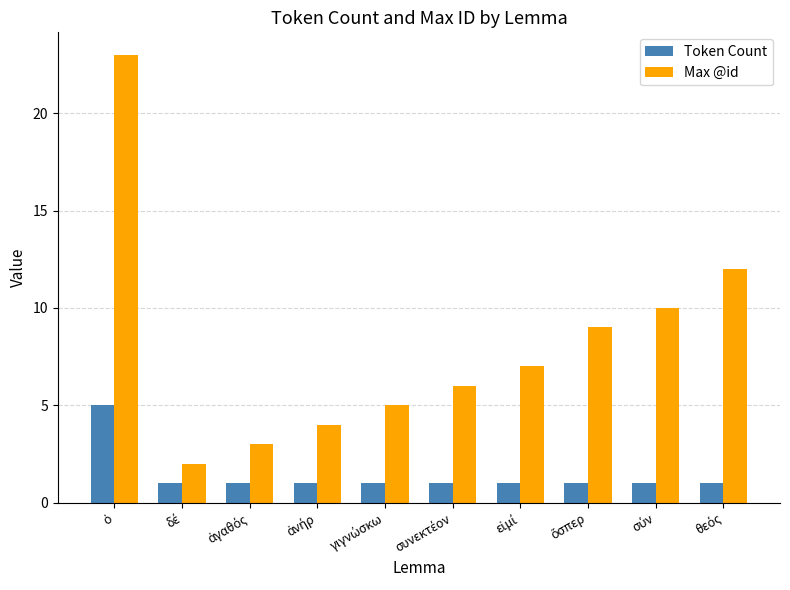

What is the average value of the Max @id series?

8